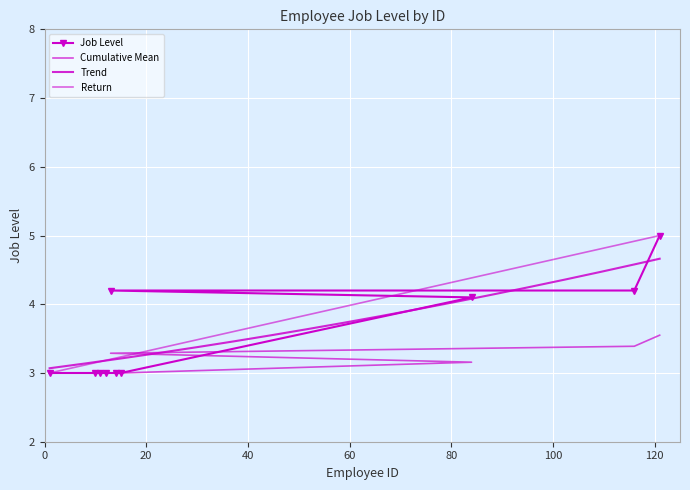

What is the maximum value shown in the chart?

5.0